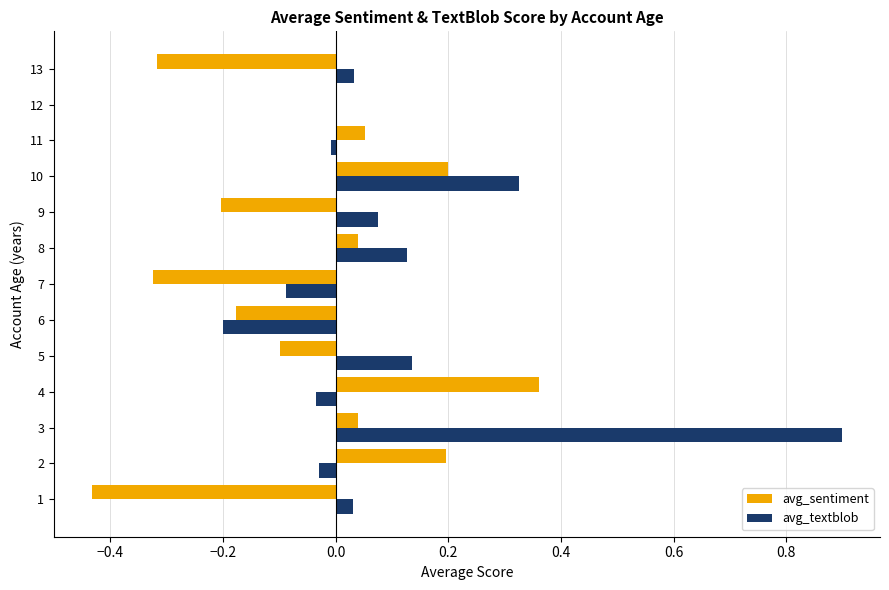

Count the number of categories in the chart.

13